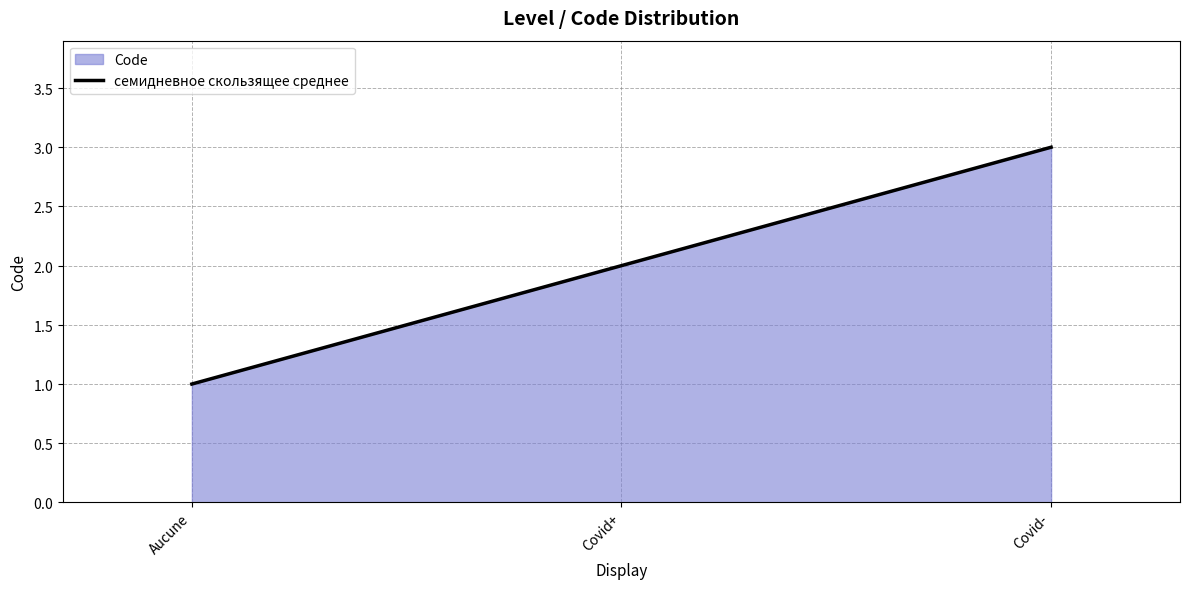

Which label corresponds to the largest value in the chart?

Covid-